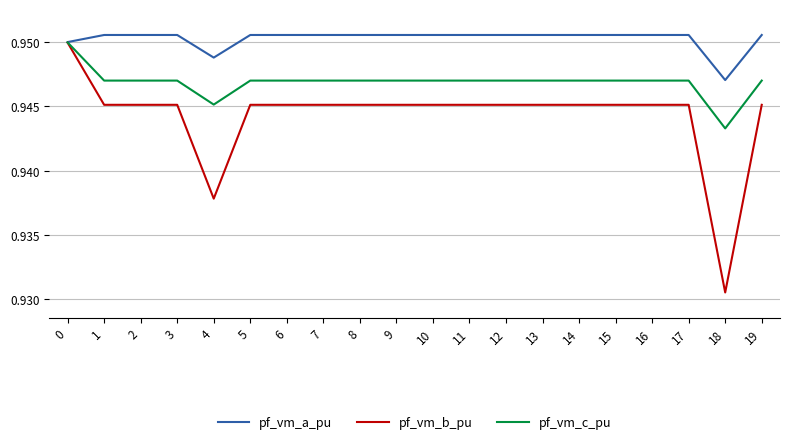

At which label is pf_vm_c_pu closest to 0?

18